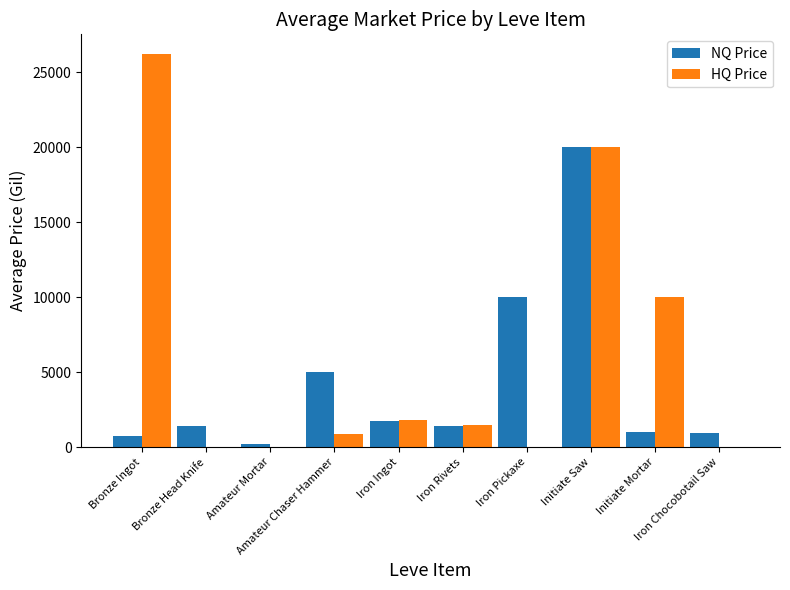

Which series has the largest total across all categories?

HQ Price